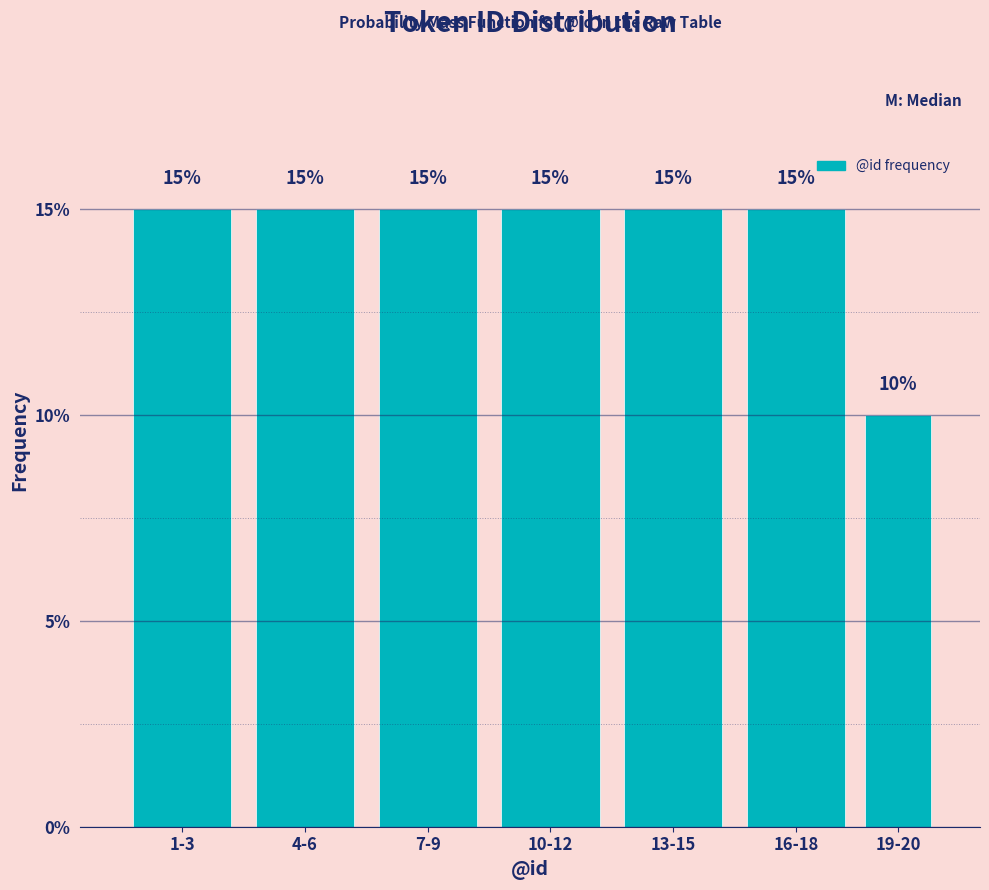

Reading right to left, what are all the values shown in this chart?

19-20=10	16-18=15	13-15=15	10-12=15	7-9=15	4-6=15	1-3=15